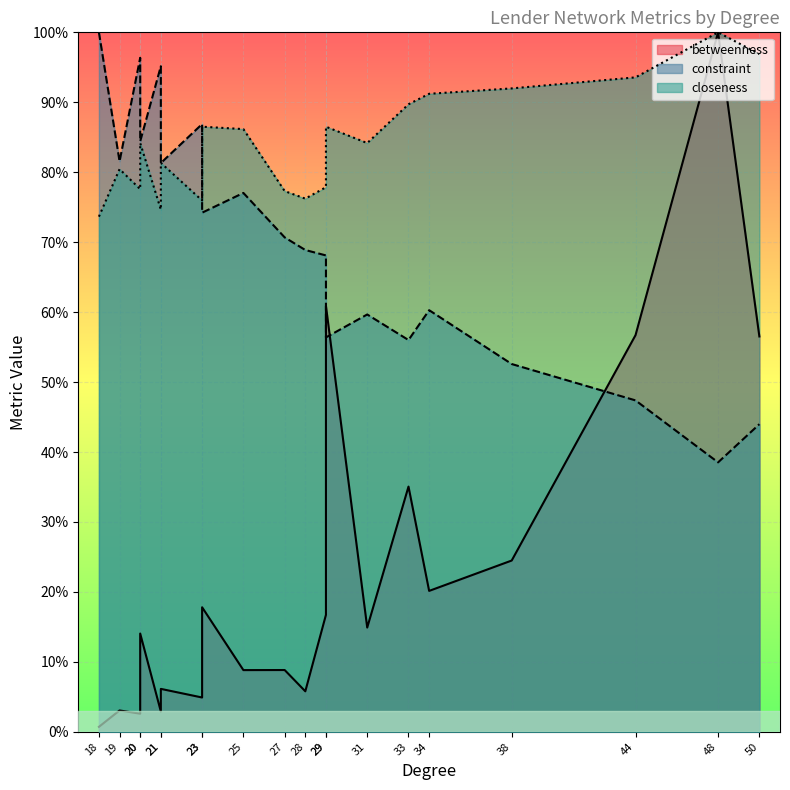

At which label is closeness closest to 0?

18